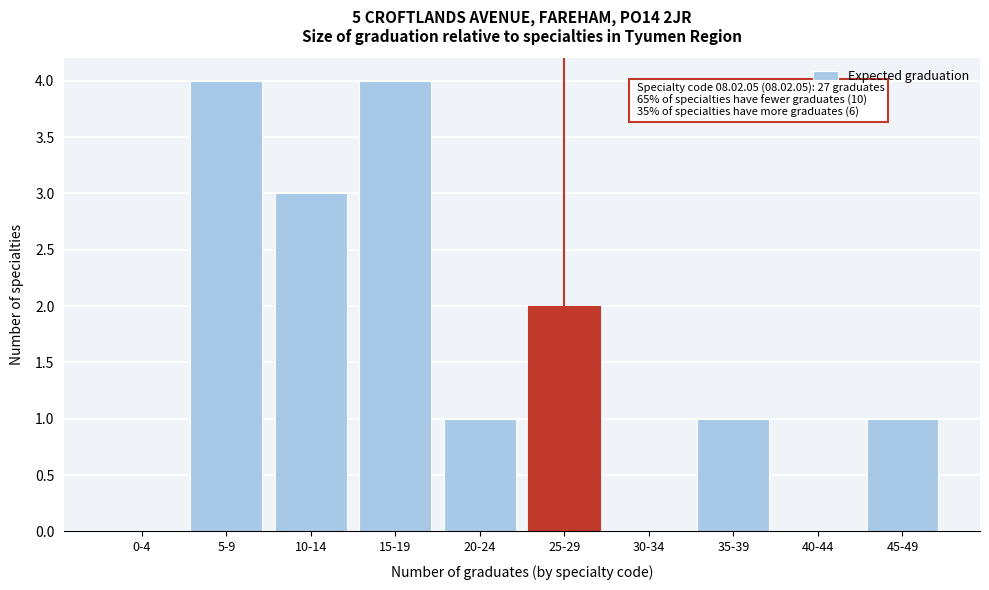

Reading left to right, extract all data points from this chart.

0-4=0	5-9=4	10-14=3	15-19=4	20-24=1	25-29=2	30-34=0	35-39=1	40-44=0	45-49=1